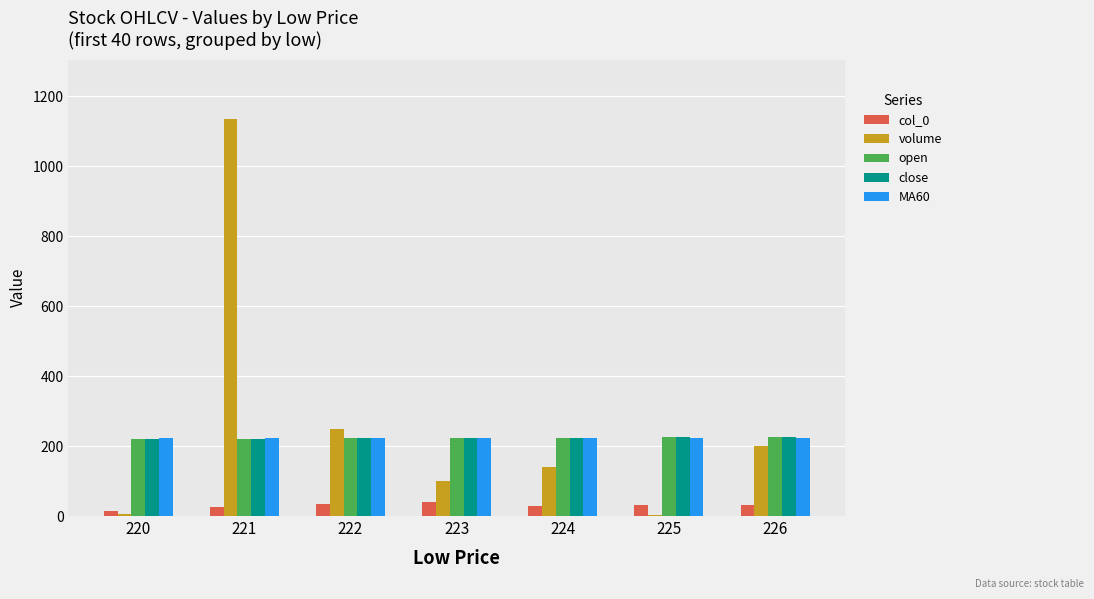

Read the MA60 value at 223.

223.2